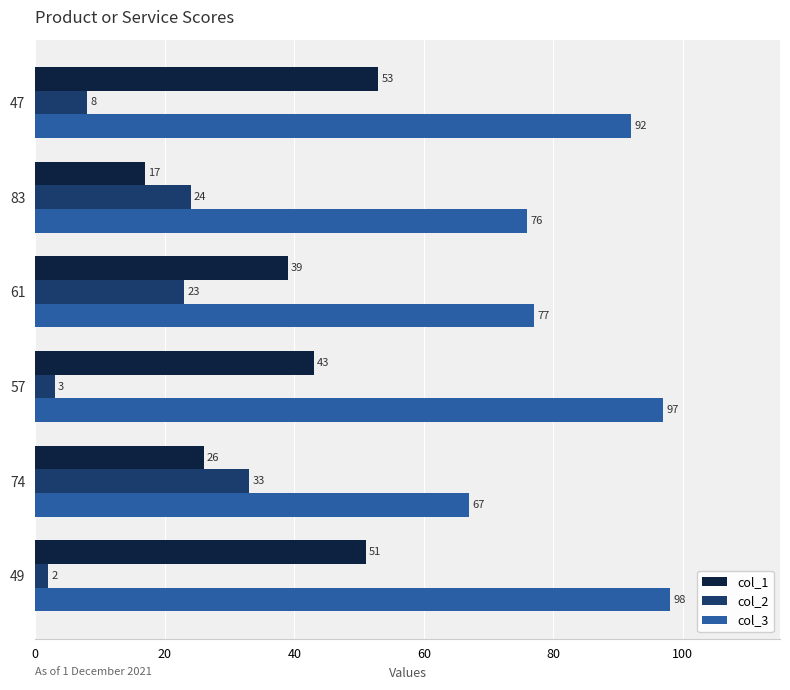

Which series has the largest range (max minus min)?

col_1